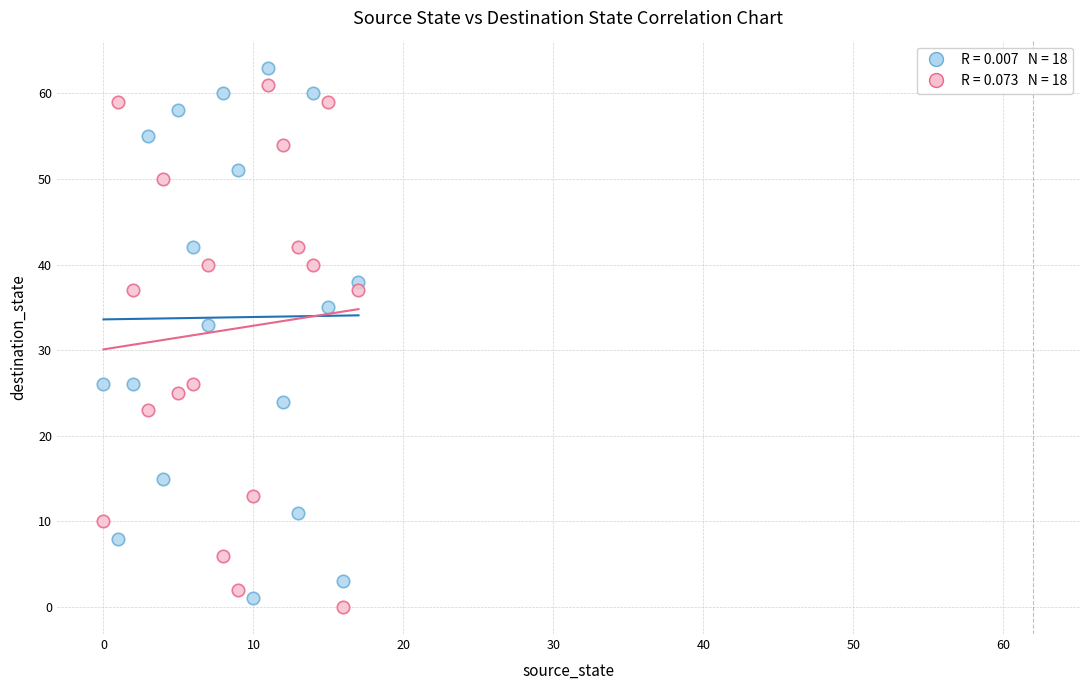

Across all data points, what is the range of Y values (max minus min)?

63